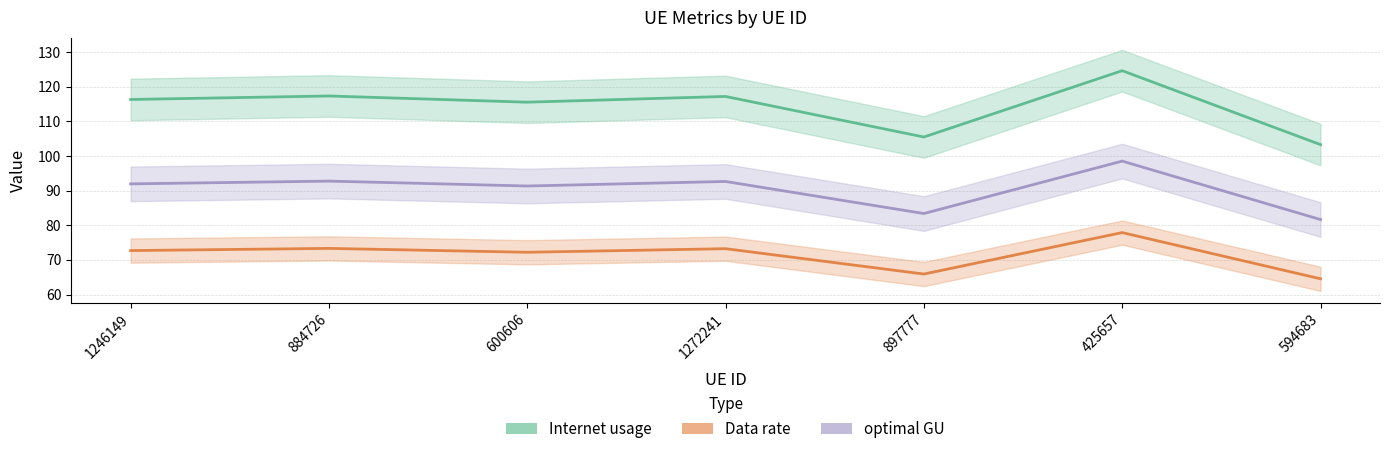

What is the sum of all Internet usage values?

799.9